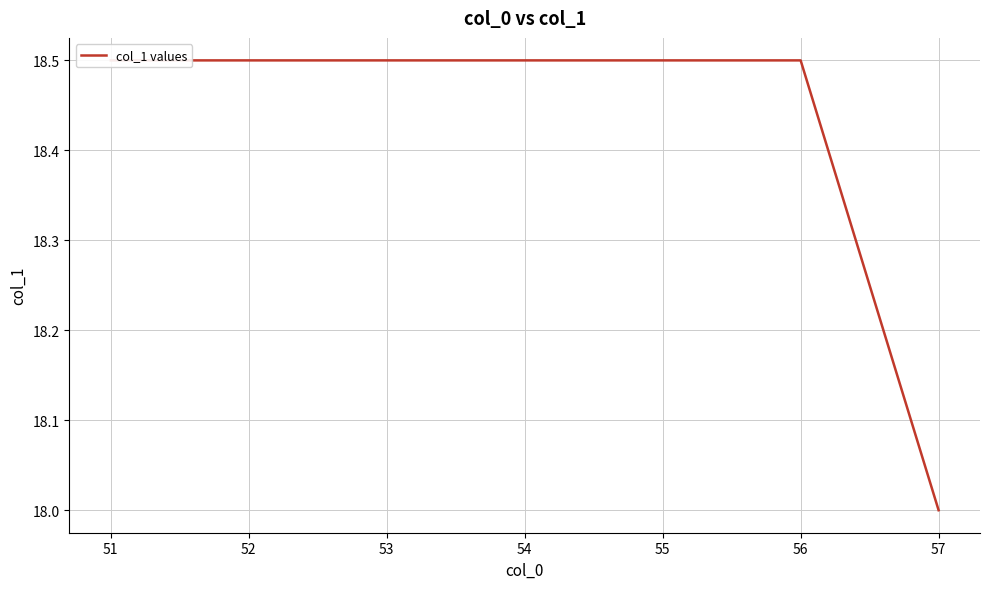

Which label corresponds to the largest value in the chart?

51